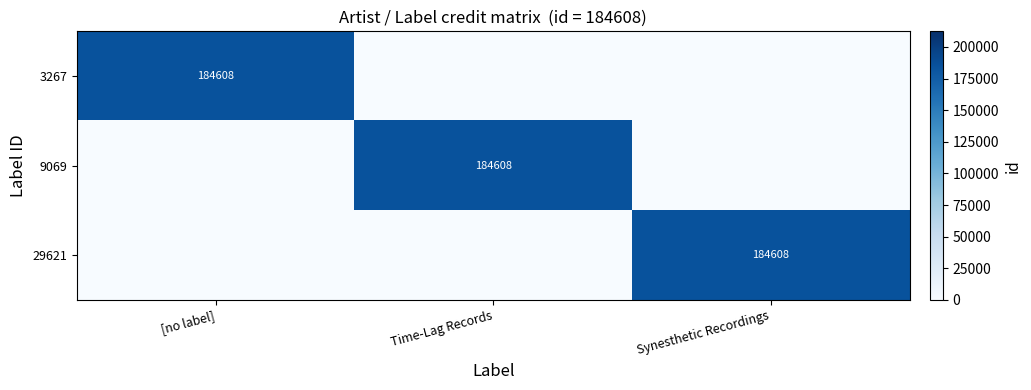

The 29621 series shows 246053 at Synesthetic Recordings. True or false?

False